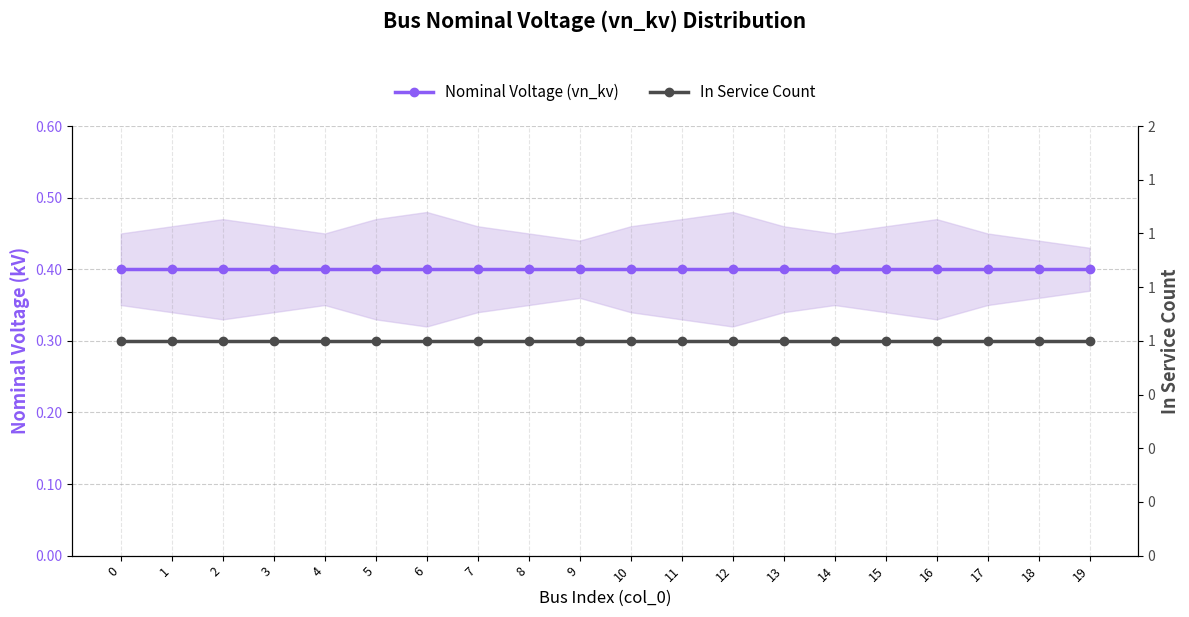

True or false: Nominal Voltage (vn_kv) and In Service Count intersect in this chart.

False